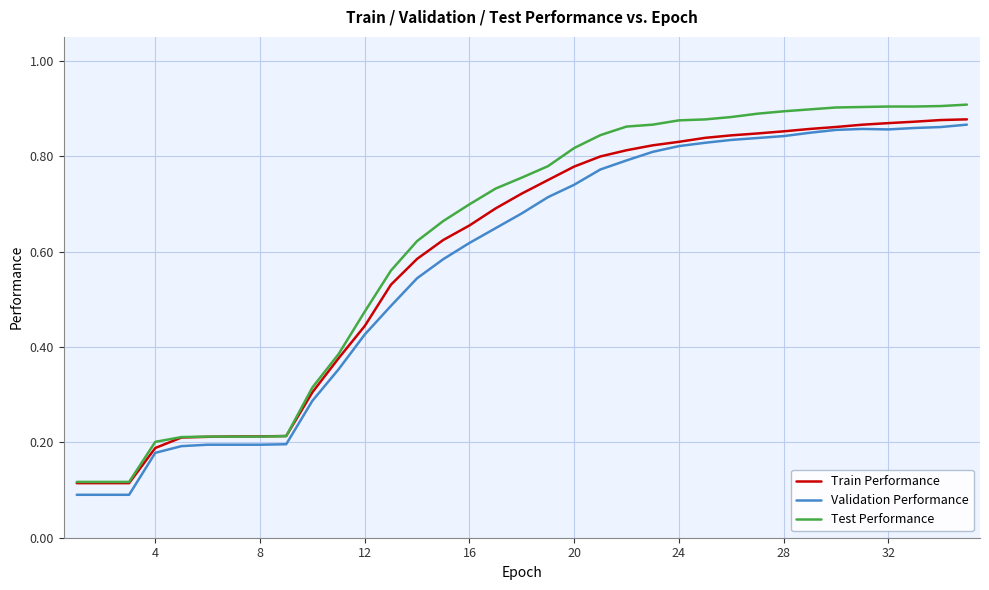

Which series has the largest range (max minus min)?

Test Performance